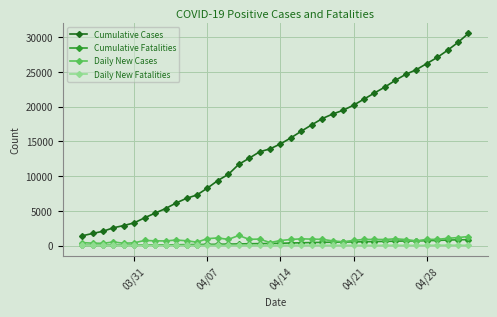

Which series has the largest range (max minus min)?

Cumulative Cases